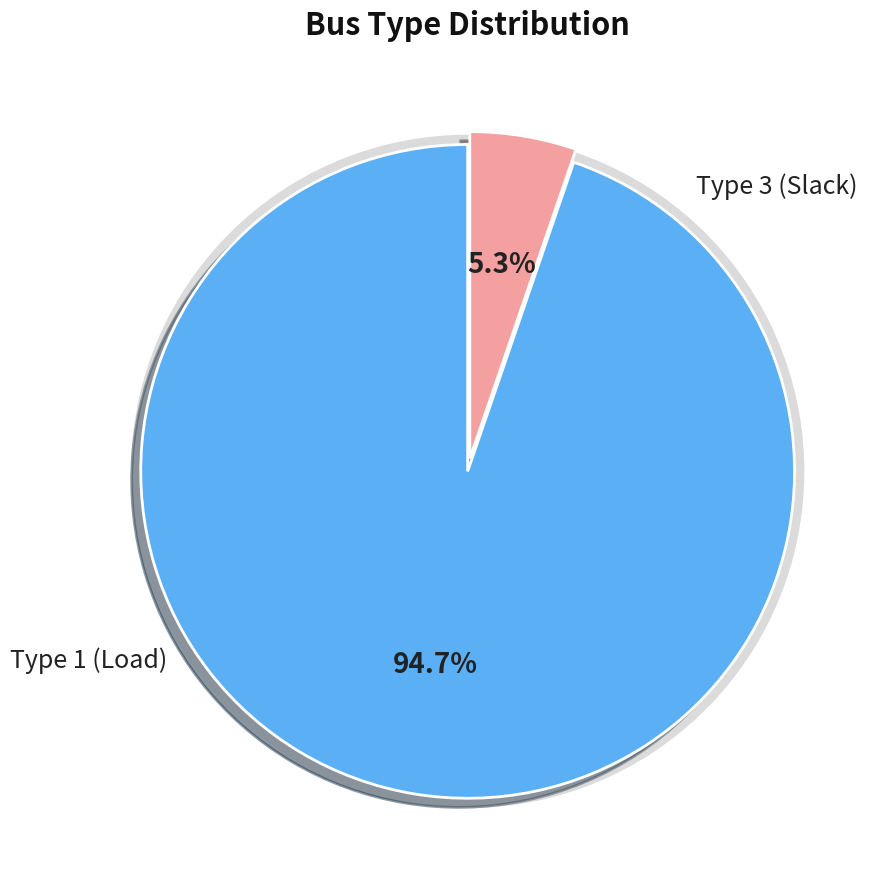

Does Type 1 account for over 50% of the chart?

Yes